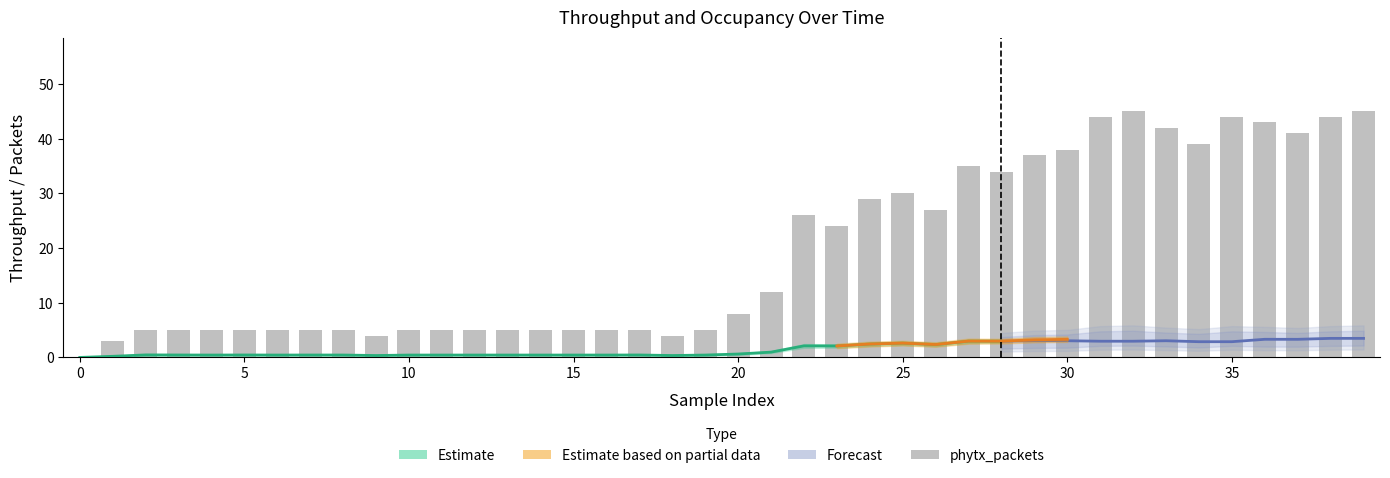

At how many categories does at least one series exceed 41?

7